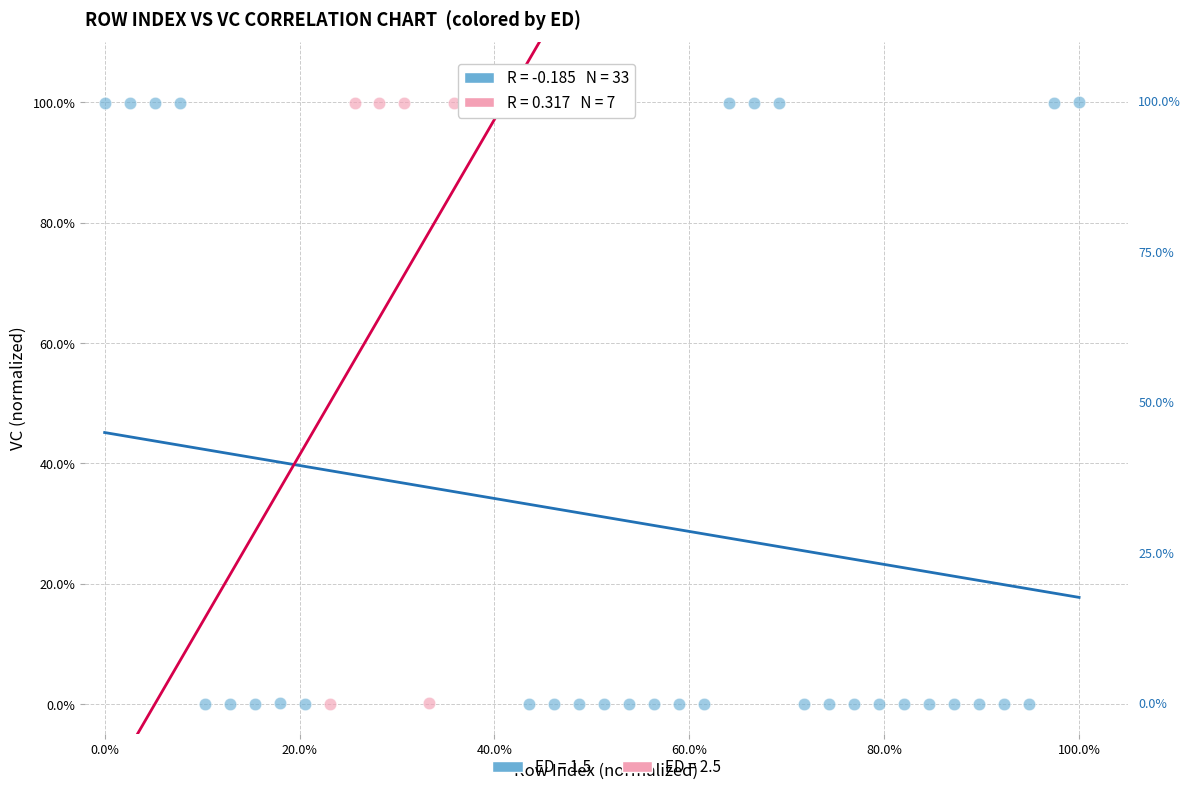

What are all the series names shown in the legend?

ED = 1.5, ED = 2.5